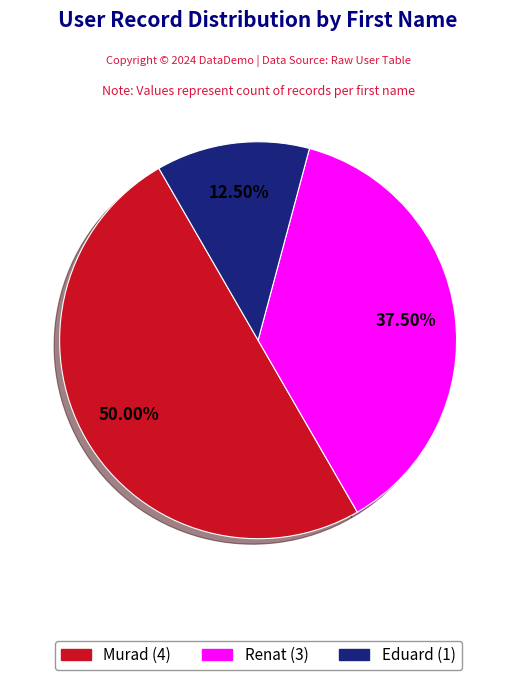

To the nearest percent, what is the difference between the Murad and Renat slice percentages?

12%